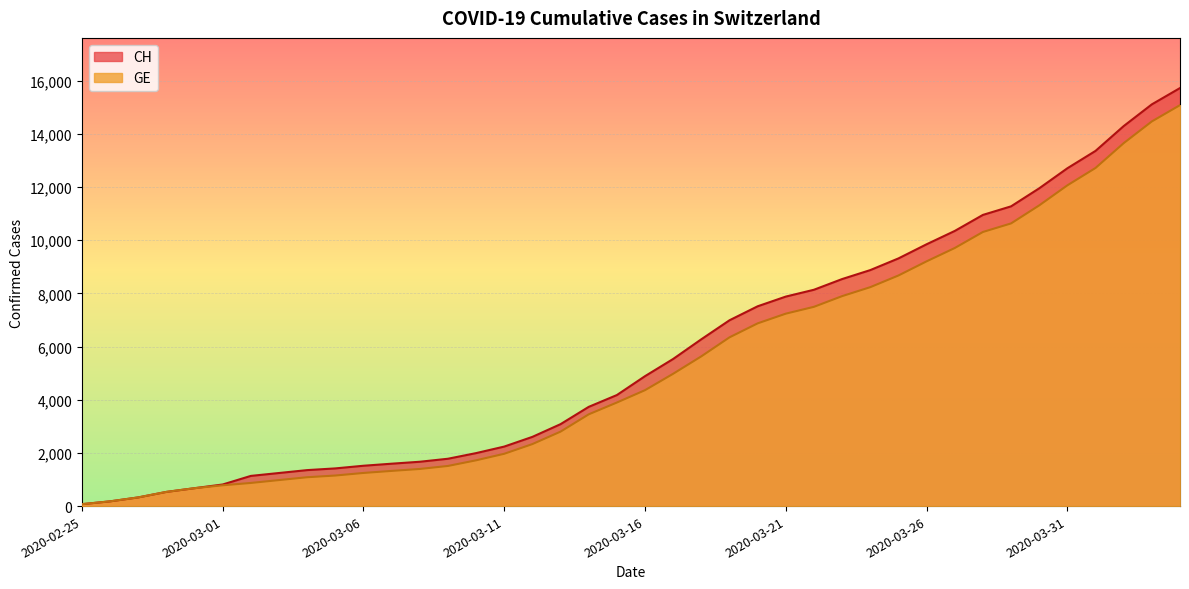

True or false: GE and CH cross at least once.

False